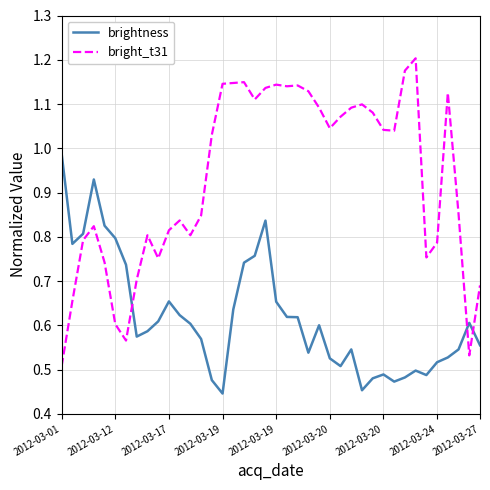

After their last crossing, which series has the higher values: brightness or bright_t31?

bright_t31